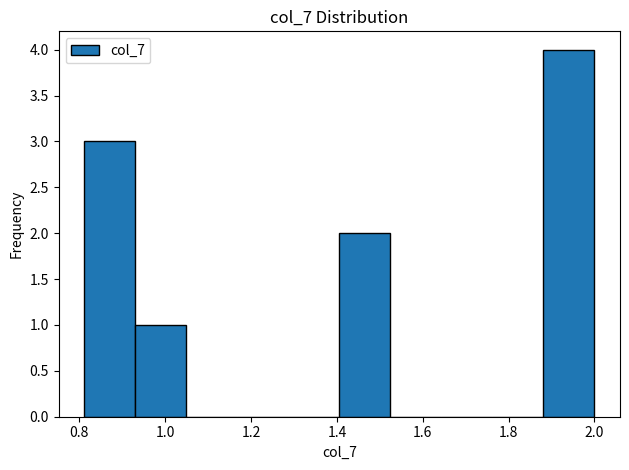

Which range on the x-axis has the tallest bar?

1.88 to 2.00